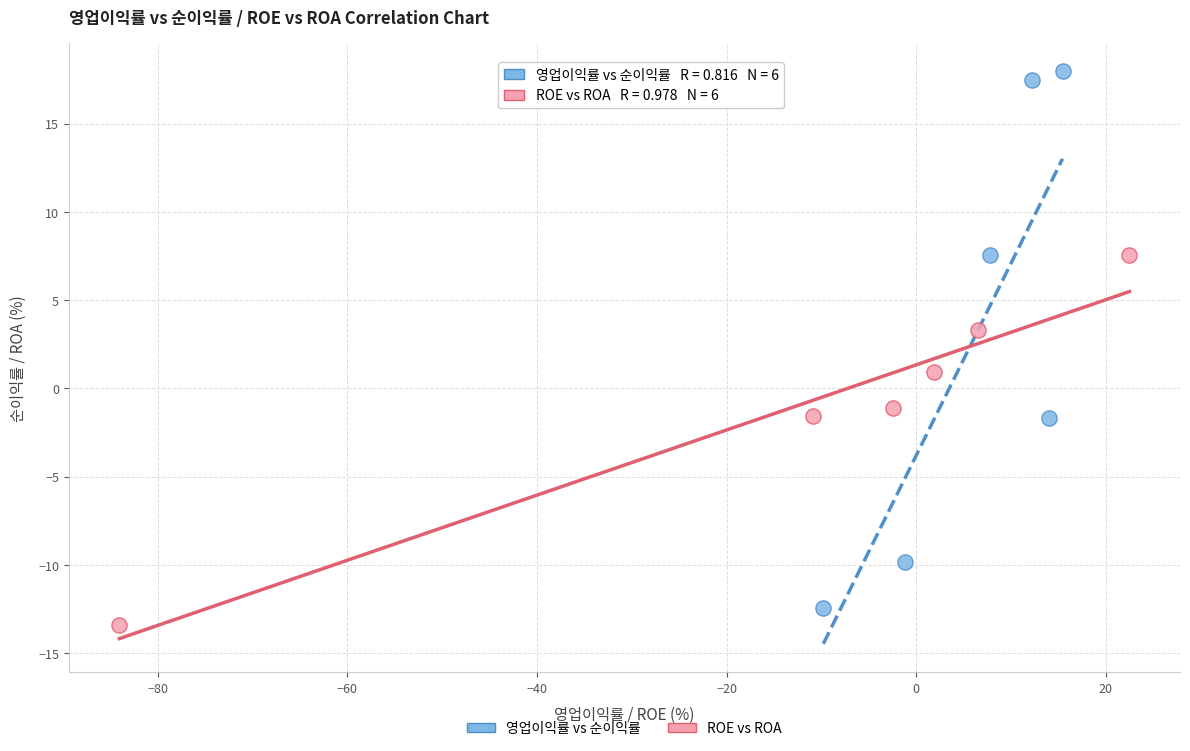

Which series reaches the maximum Y coordinate?

영업이익률 vs 순이익률